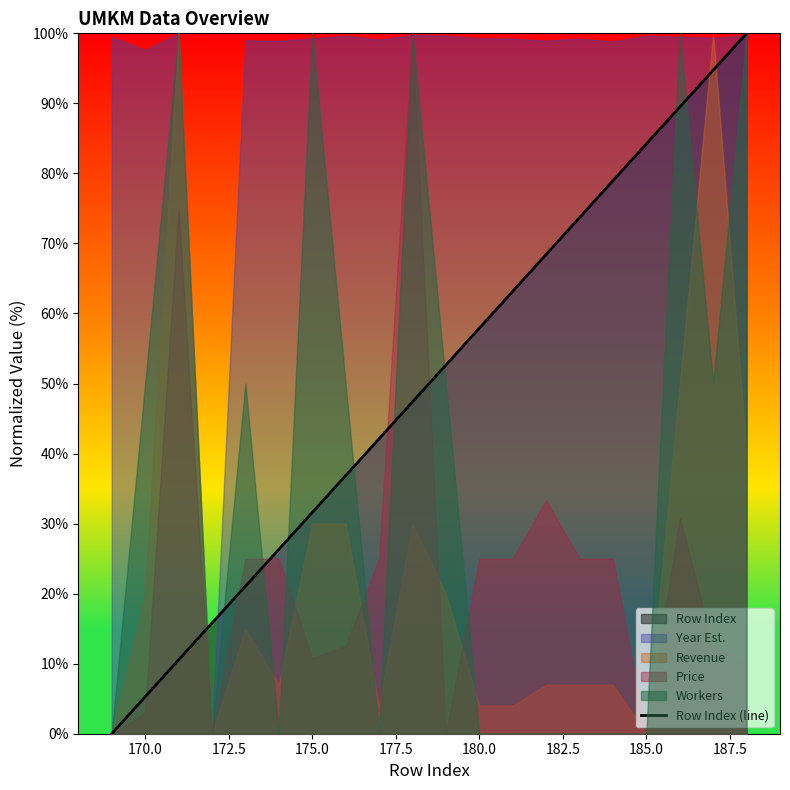

The Row Index (line) series shows 1.7 at 170.0. True or false?

False